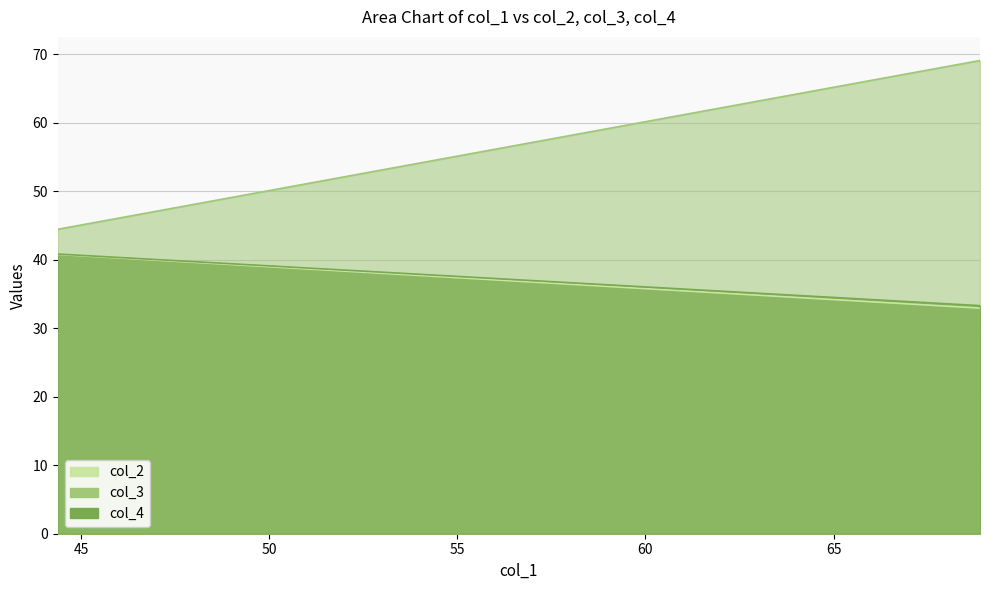

Between 44.3774893 and 68.89288, which series saw the biggest shift?

col_3